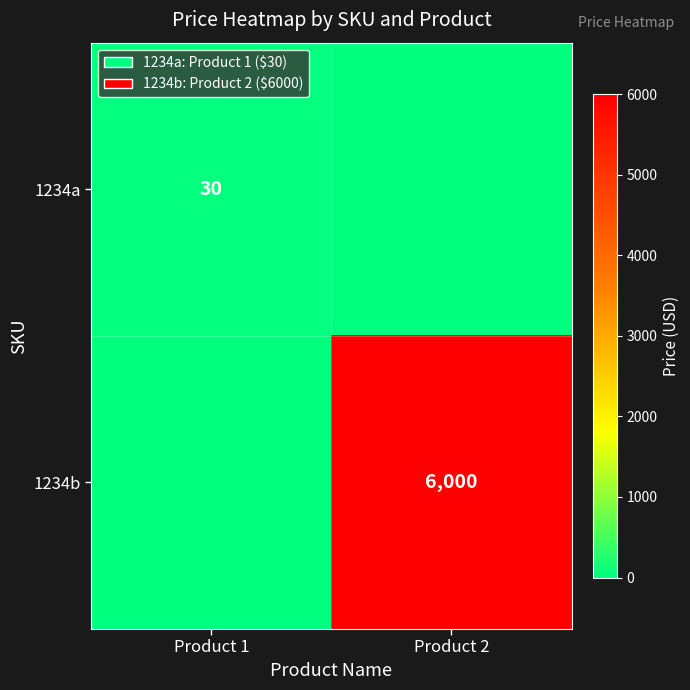

True or false: 1234a has a value of 30 at Product 1.

True